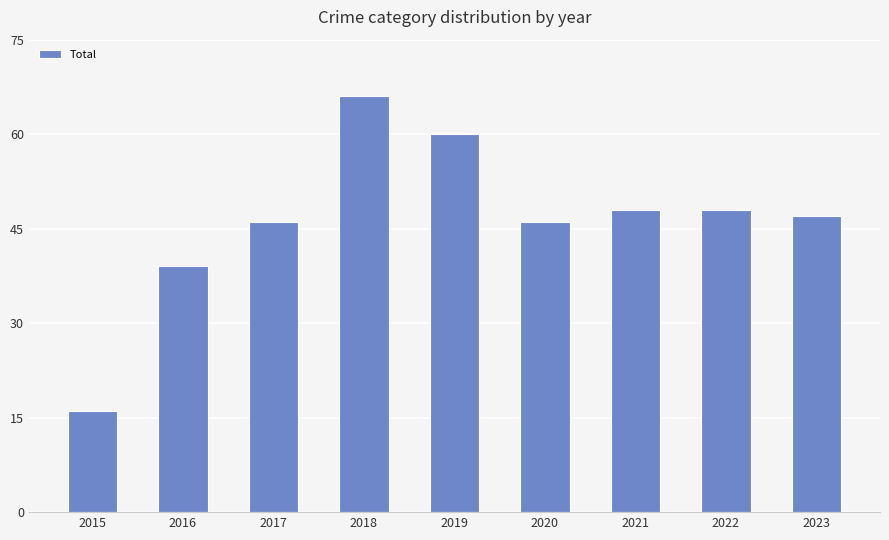

Reading right to left, what are all the values shown in this chart?

2023=47	2022=48	2021=48	2020=46	2019=60	2018=66	2017=46	2016=39	2015=16